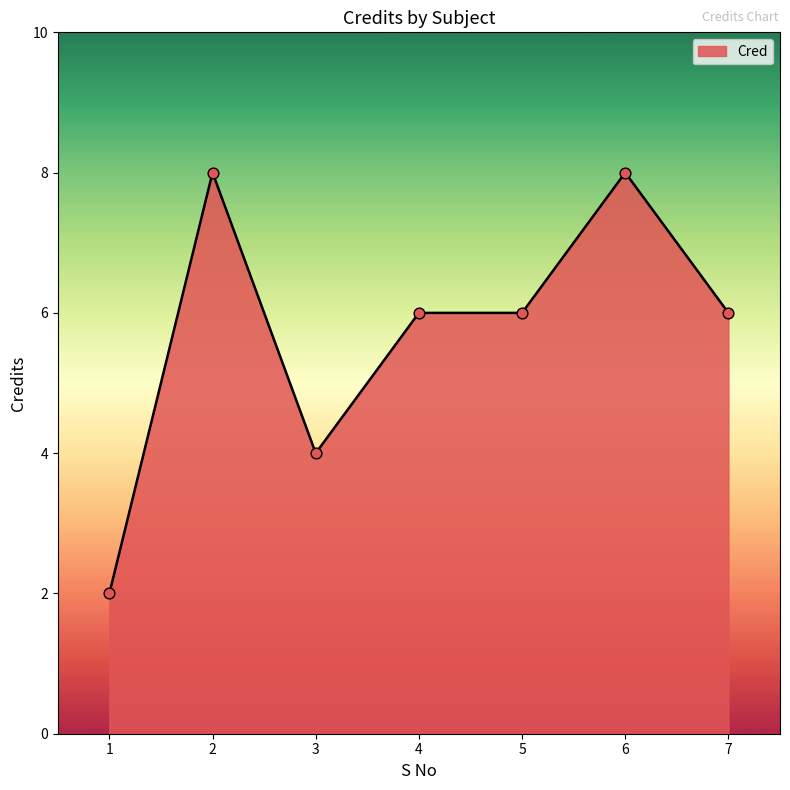

Between 1 and 6, which is larger?

6